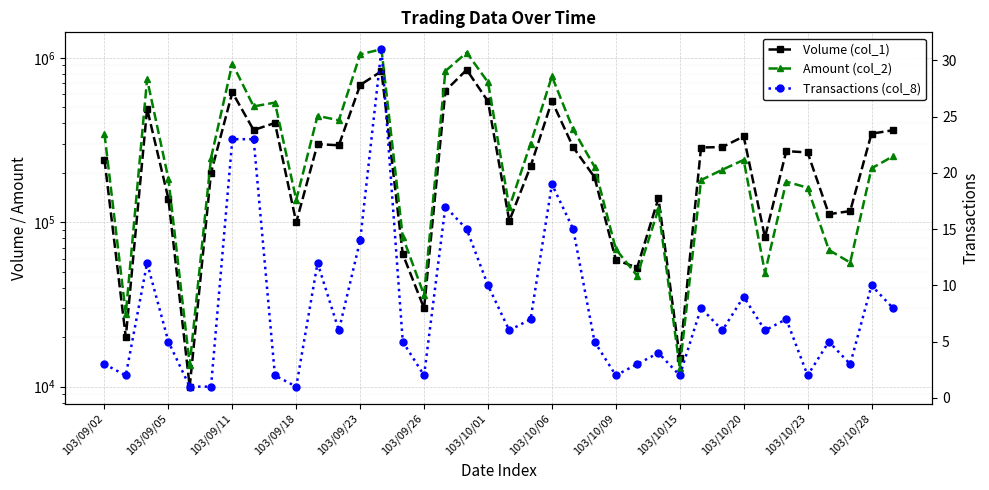

True or false: Volume (col_1) and Transactions (col_8) cross at least once.

False